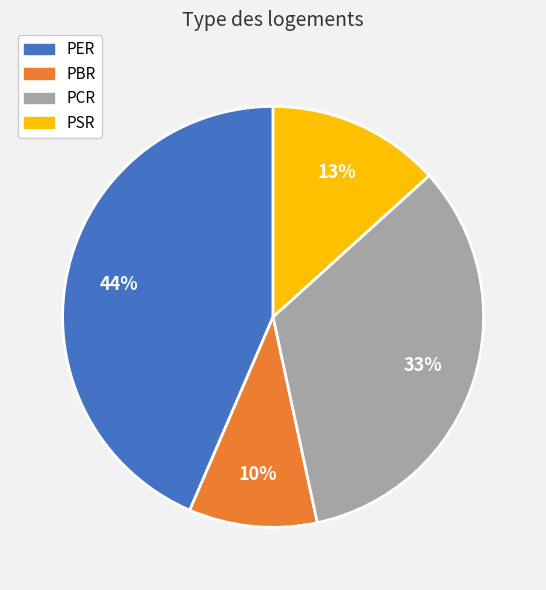

True or false: PSR accounts for 13% of the total.

True